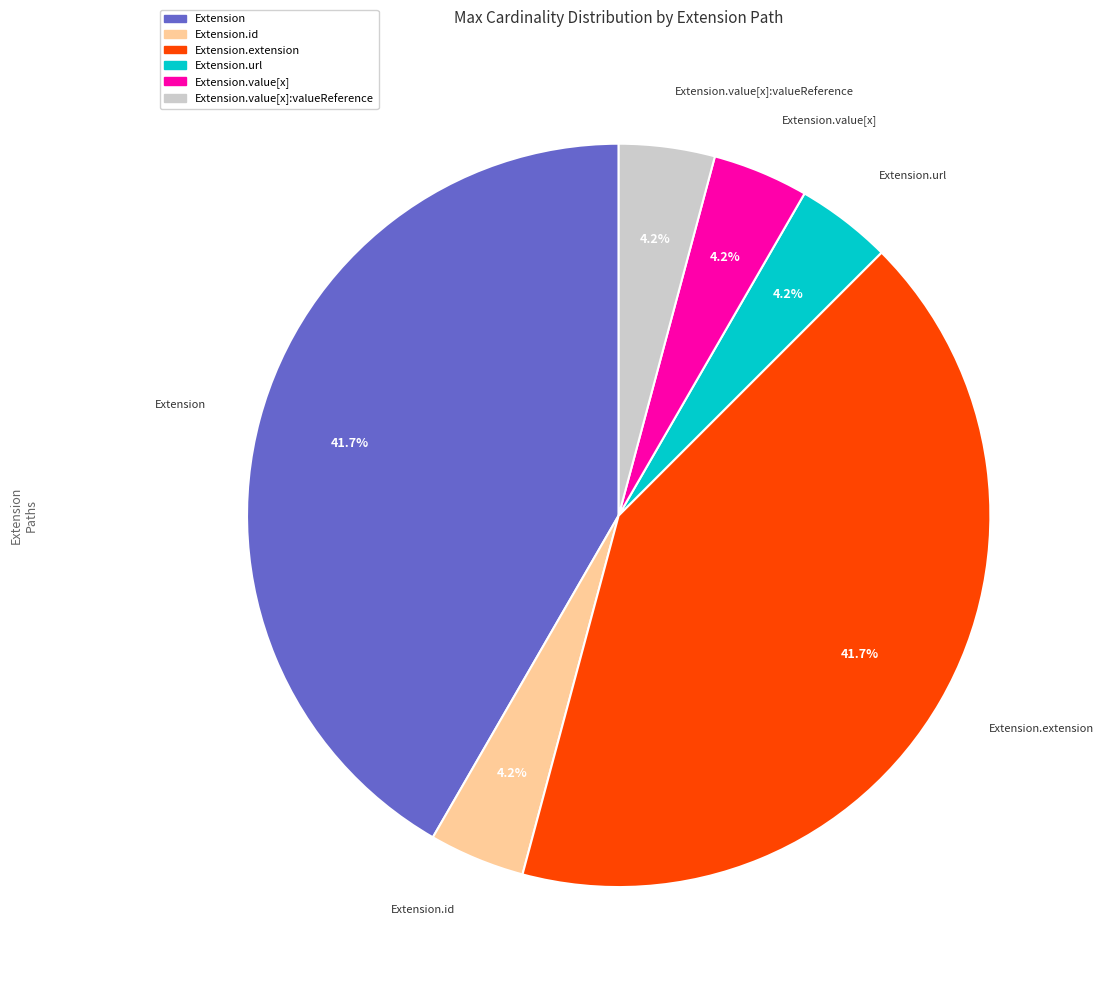

Count the number of slices in the pie.

6